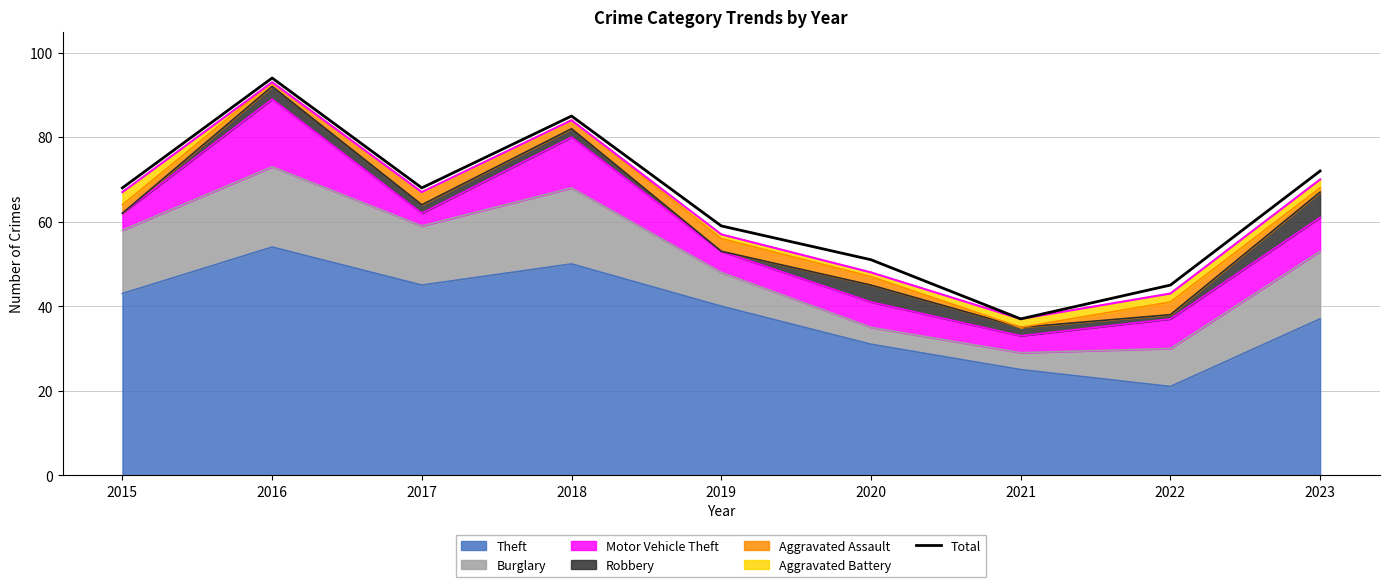

Where is the first local minimum?

2017